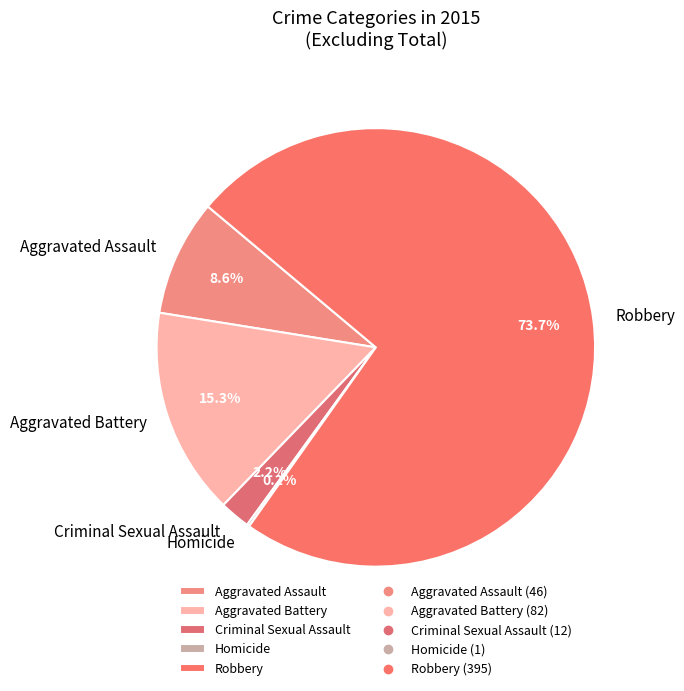

What is the majority slice?

Robbery